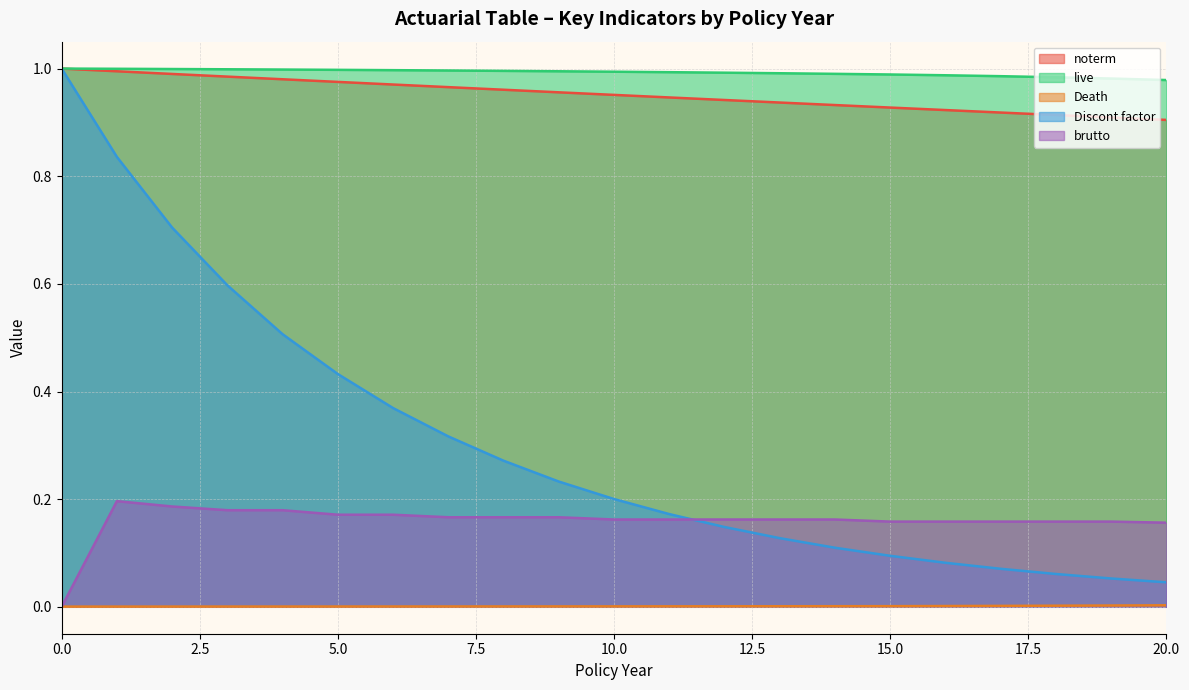

Is it true that Discont factor equals 1.0 at 0.0?

True